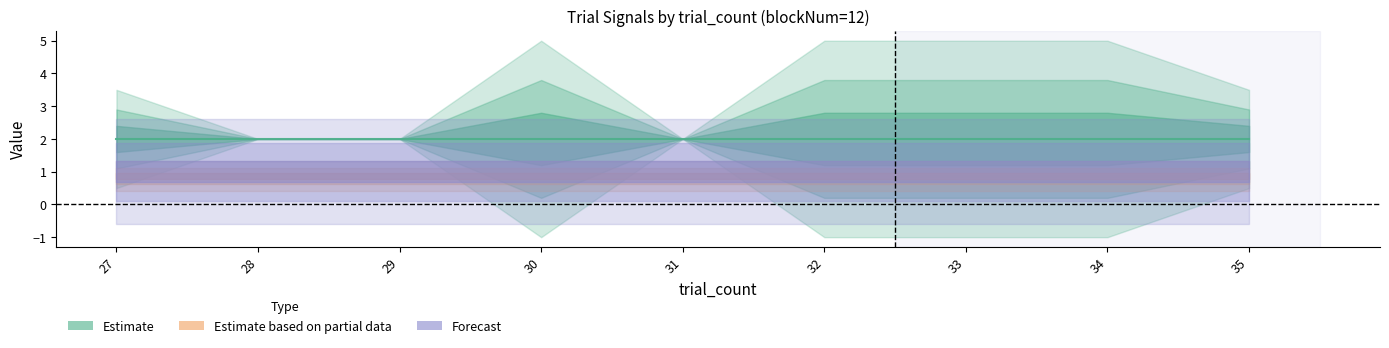

What is the sum of the responseImage3_i values at 34 and 31?

4.0